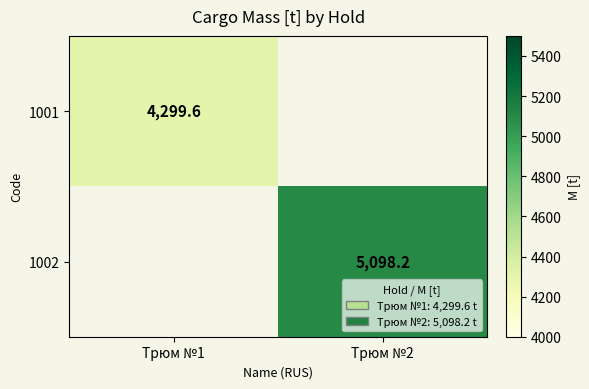

Is it true that 1001 equals 7614.7 at Трюм №1?

False